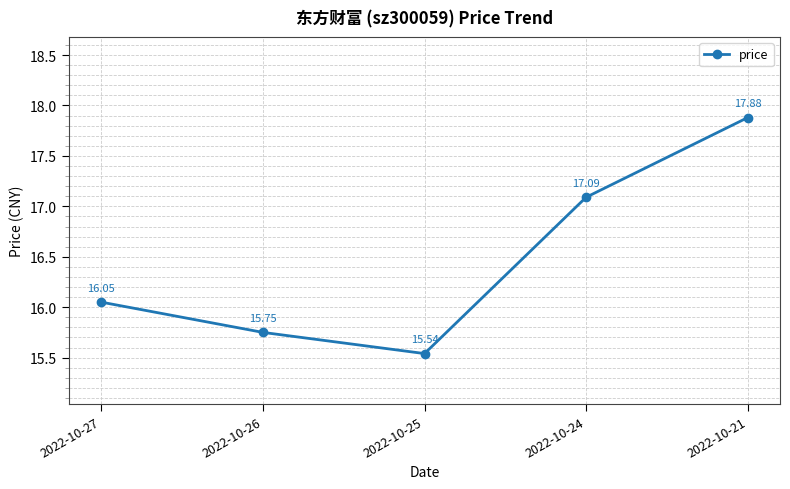

Reading right to left, what are all the values shown in this chart?

17.9	17.1	15.5	15.8	16.1